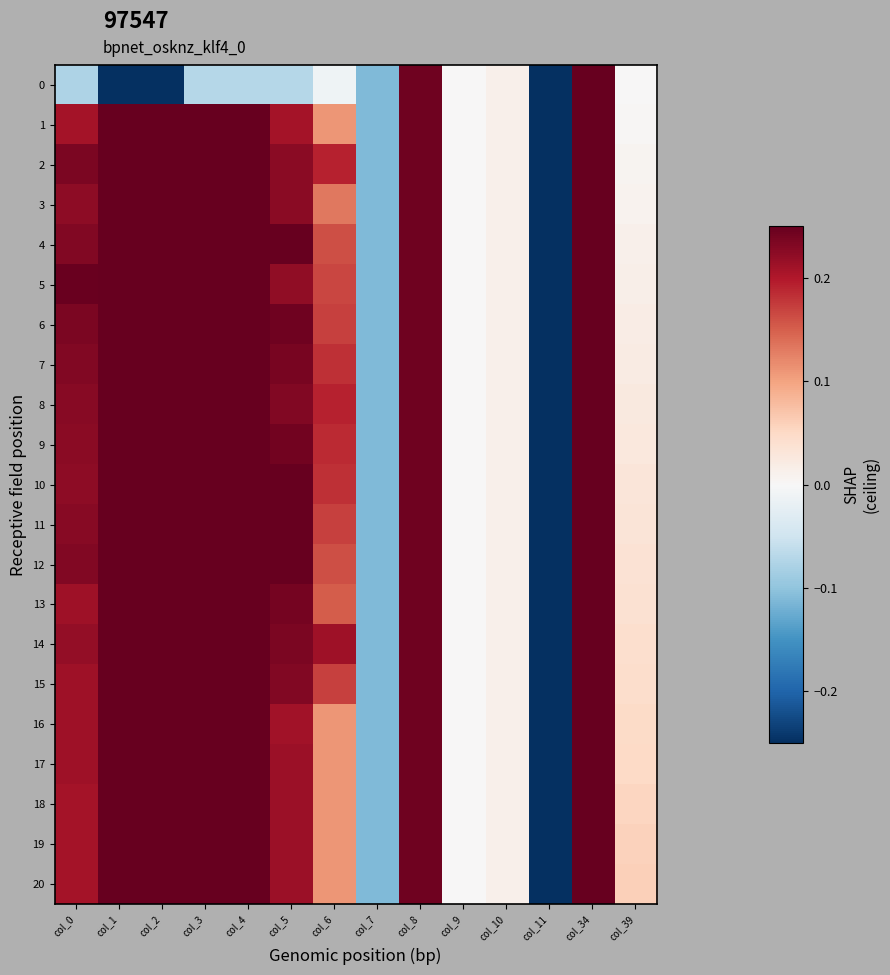

What is the smallest value displayed?

-5.1